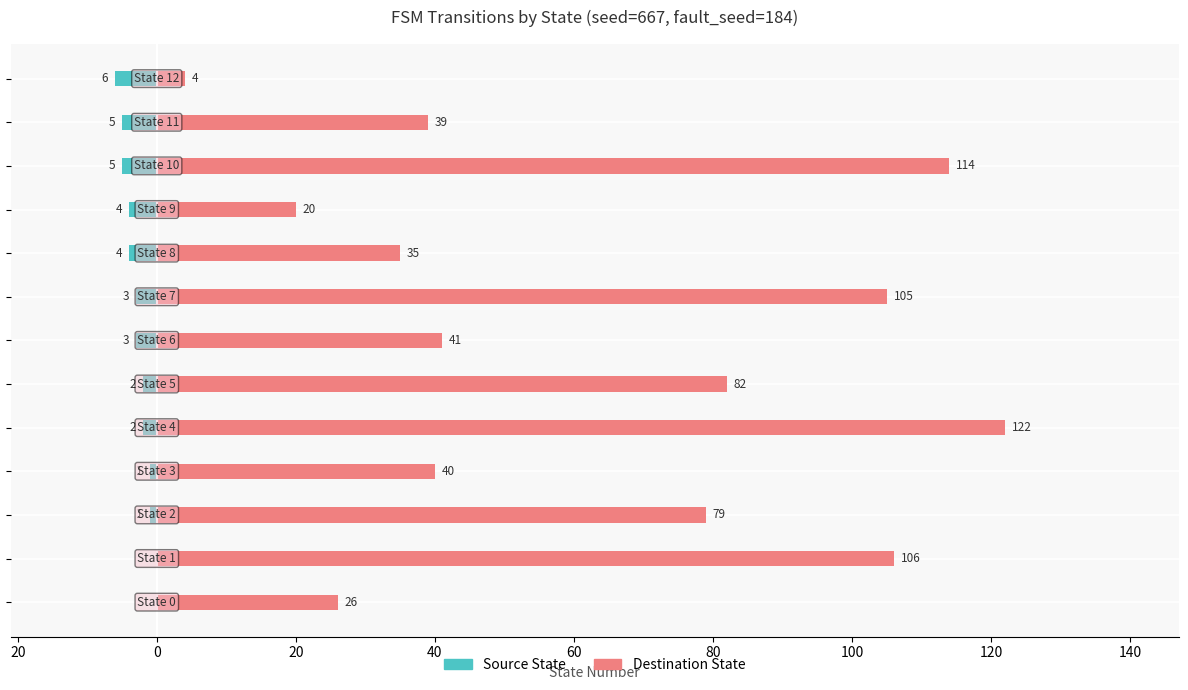

What is the sum of all Source State values?

-36